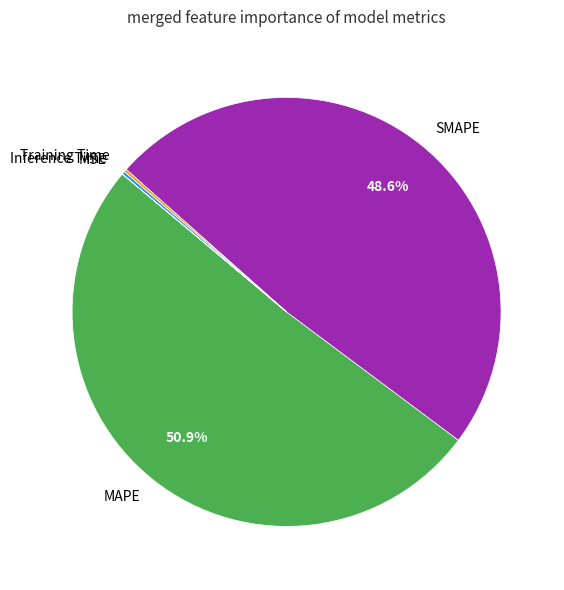

Which category accounts for the majority?

MAPE